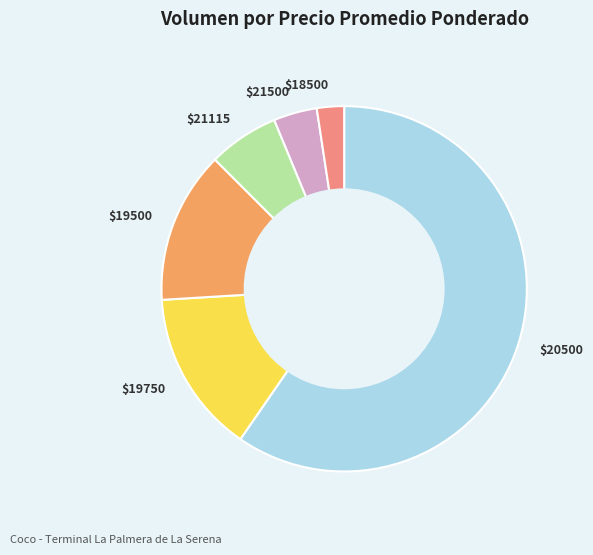

Which category accounts for the majority?

$20500